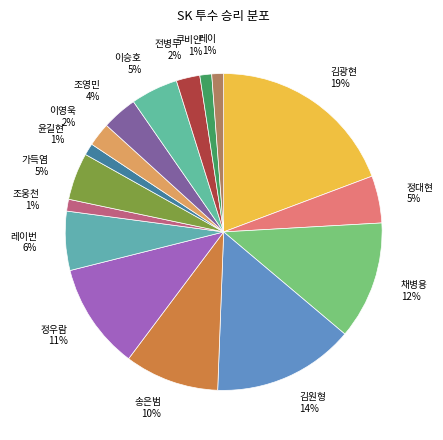

To the nearest percent, what is the difference between the largest and smallest slice percentages?

18%